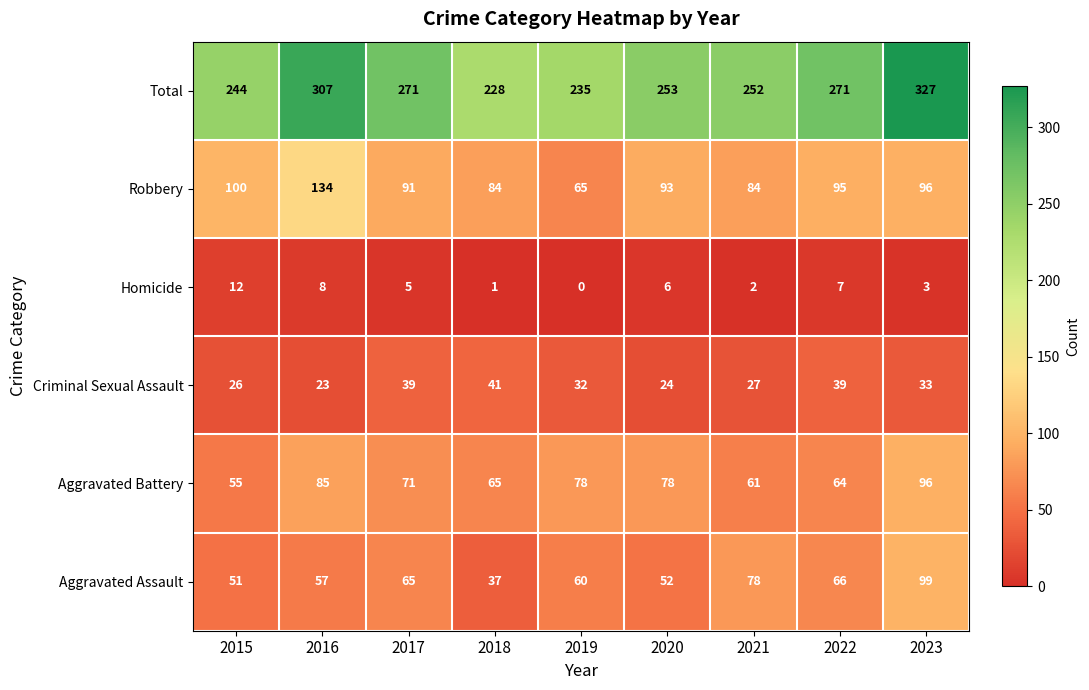

How many positive values does the Homicide series have?

8